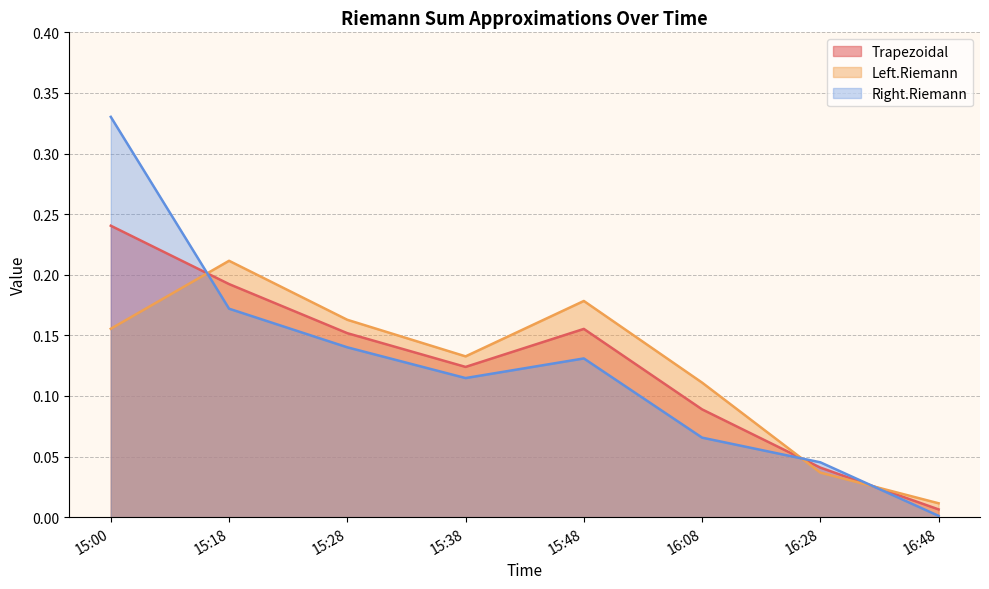

Count the number of data series in this chart.

3